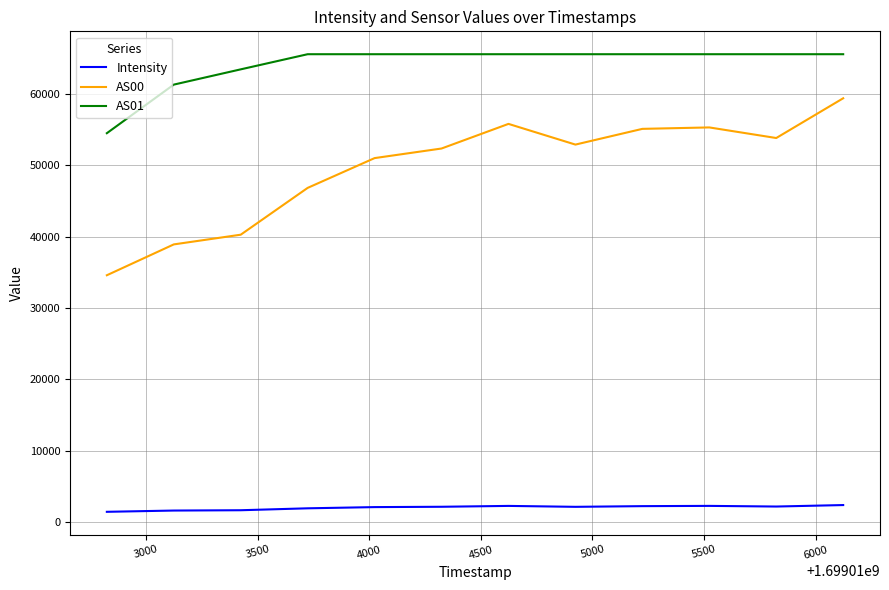

Which series has the widest spread of values?

AS00